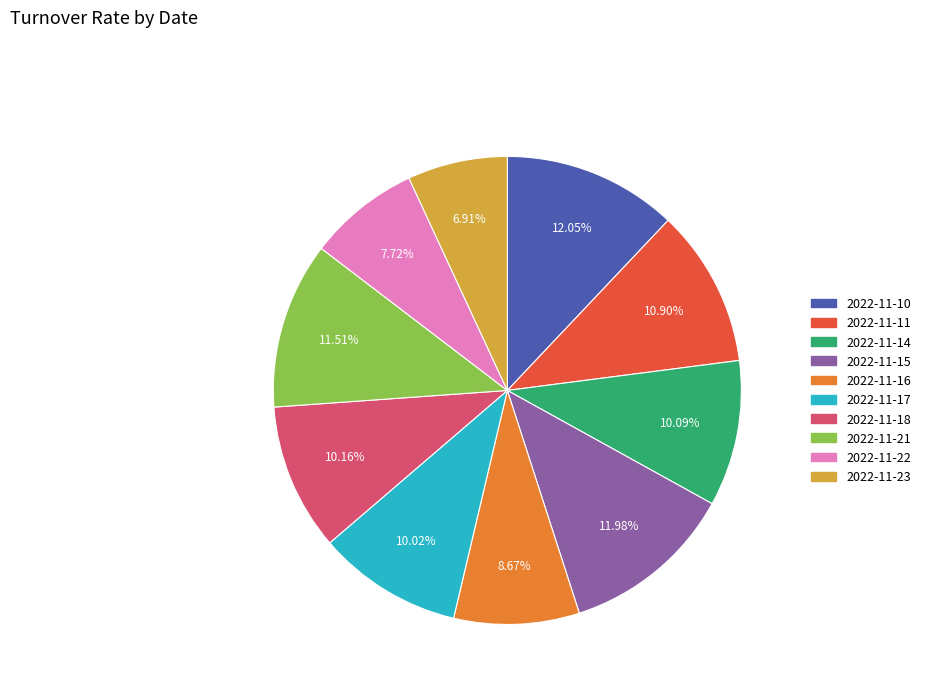

The 2022-11-10 slice represents 12% of the pie. True or false?

True